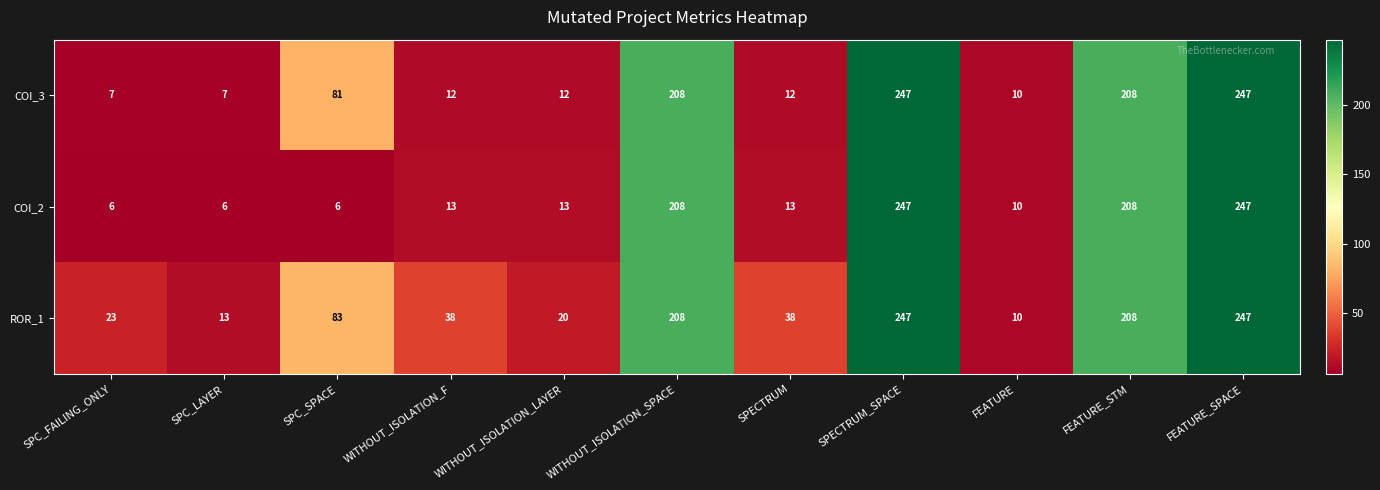

What is the approximate value of COI_2 at SPECTRUM_SPACE, to the nearest 10?

250